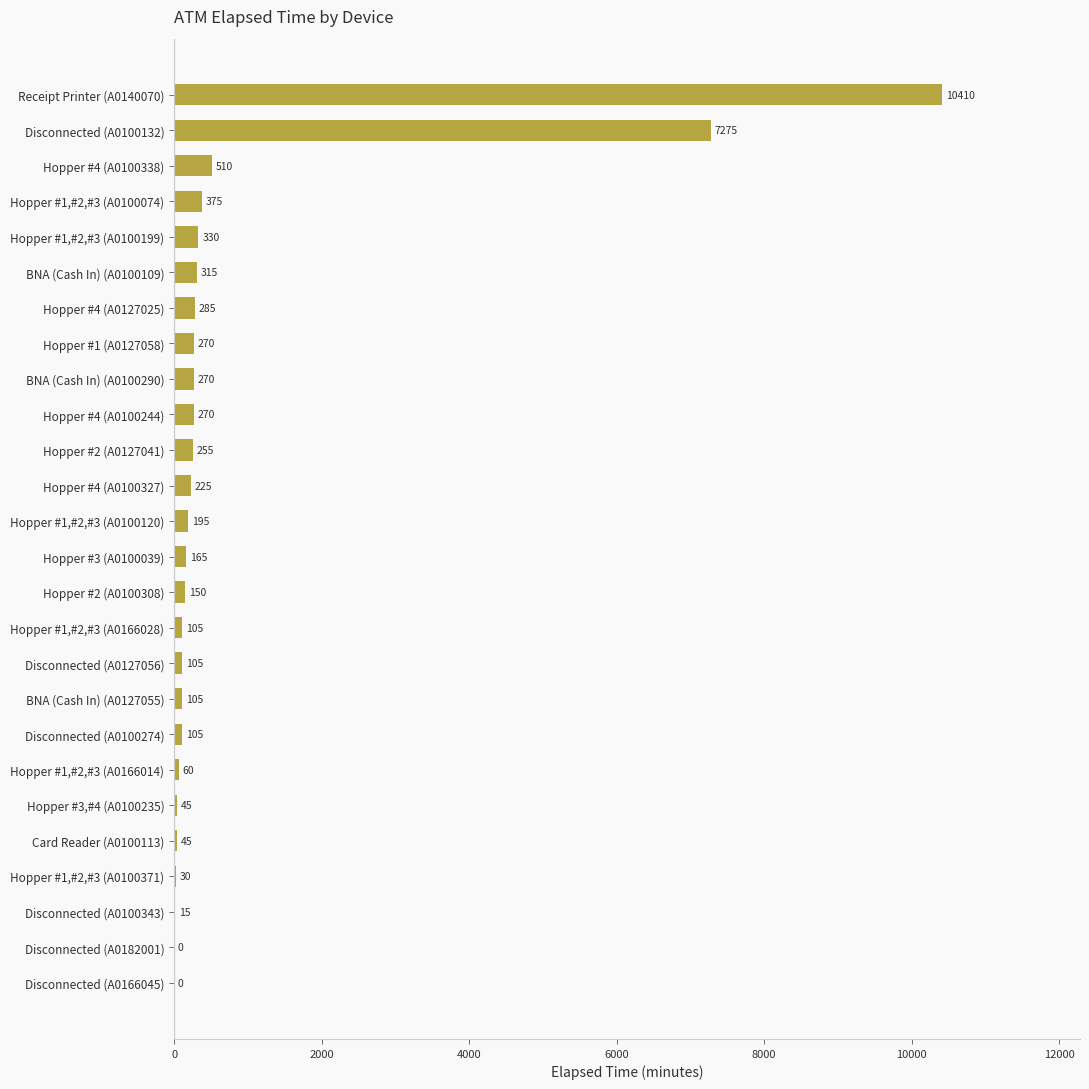

What is the approximate value at Hopper #4 (A0100327)?

225